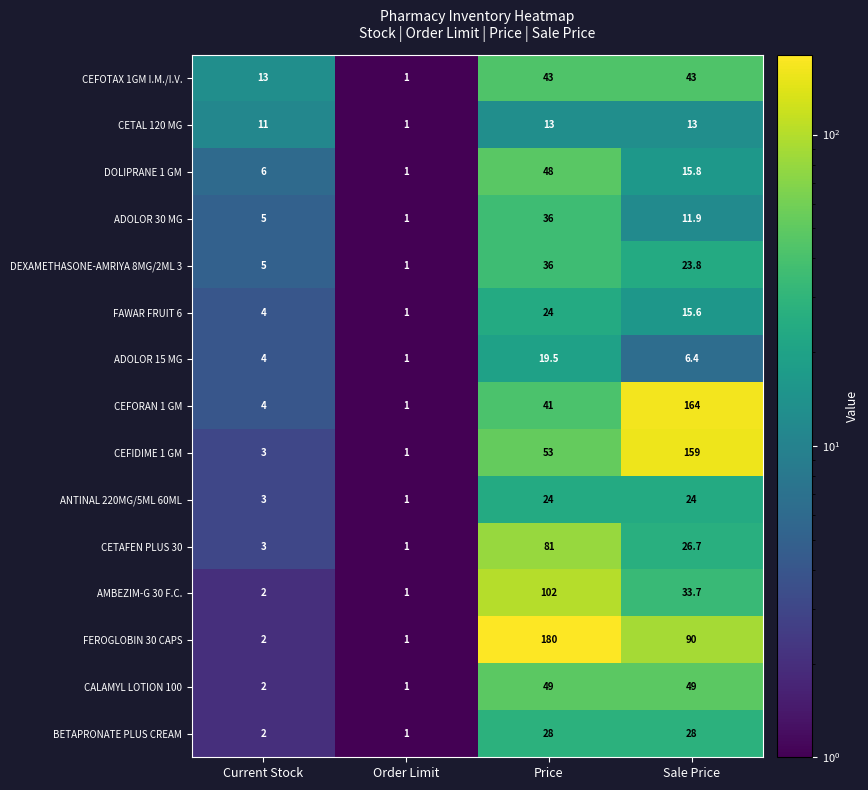

What is the difference between the highest and lowest values at Sale Price?

157.6